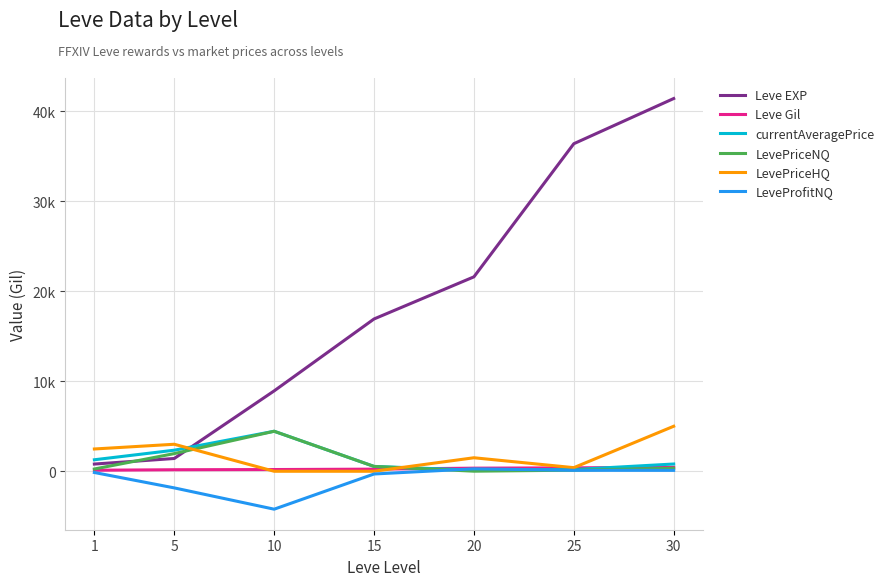

What are all the series names shown in the legend?

Leve EXP, Leve Gil, currentAveragePrice, LevePriceNQ, LevePriceHQ, LeveProfitNQ